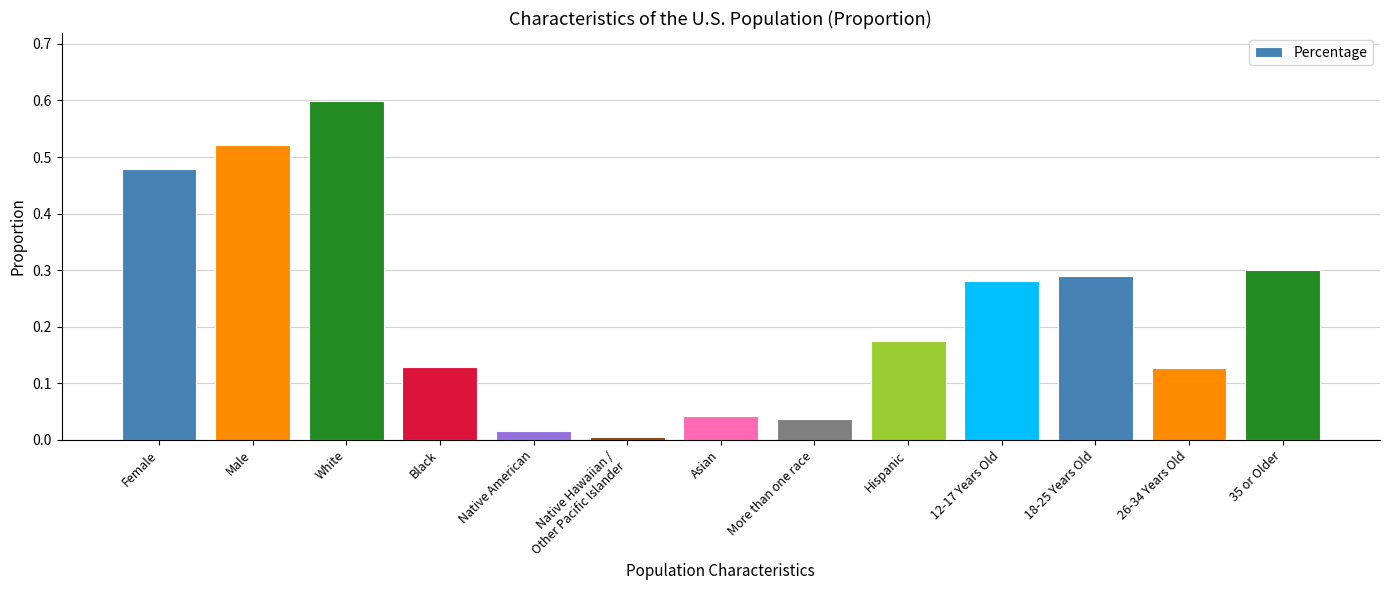

What position from the left is Native American?

5